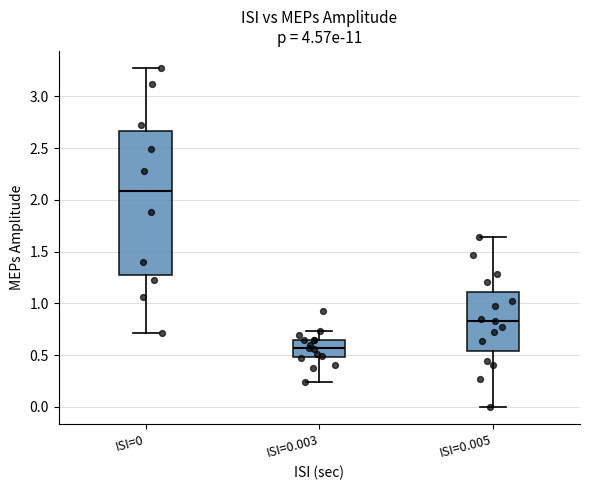

Comparing the boxes themselves (not the whiskers), which one is the tallest?

ISI=0